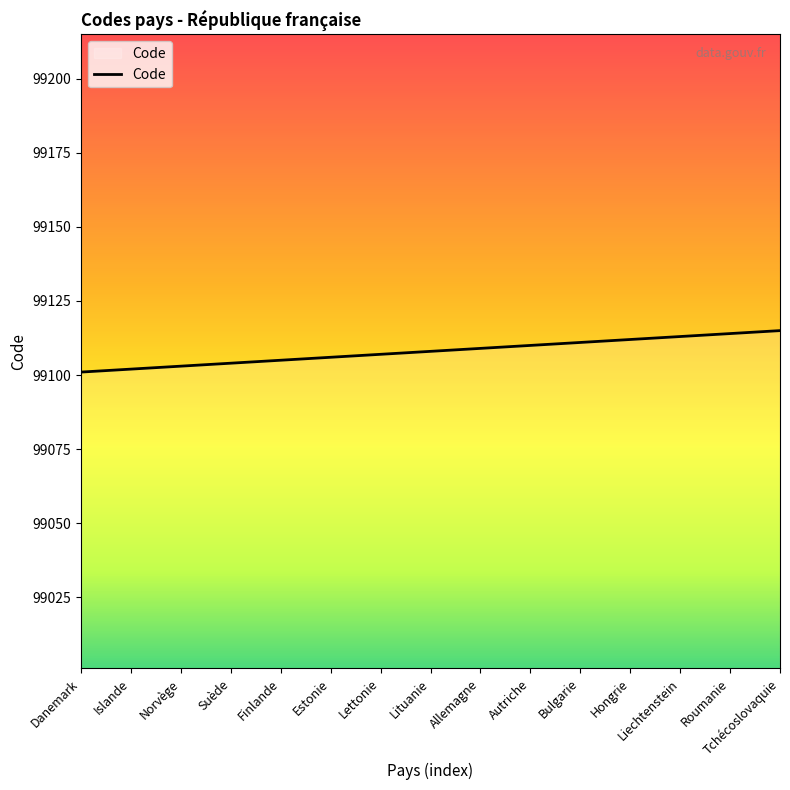

What position from the left is Hongrie?

12